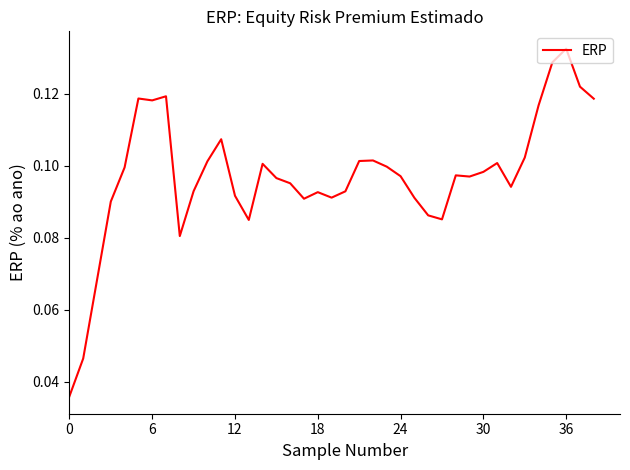

Count the number of categories in the chart.

39